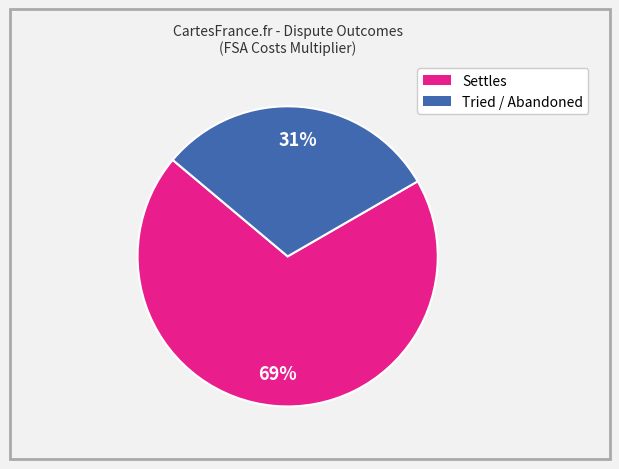

Is there a majority slice in this chart?

Yes